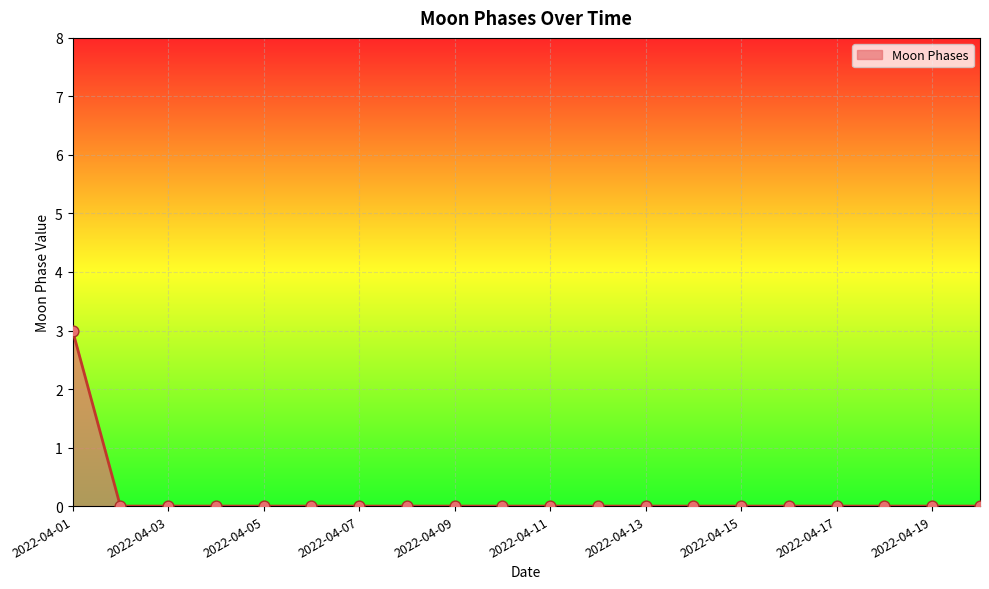

Is this an area chart (filled region under the line)?

Yes